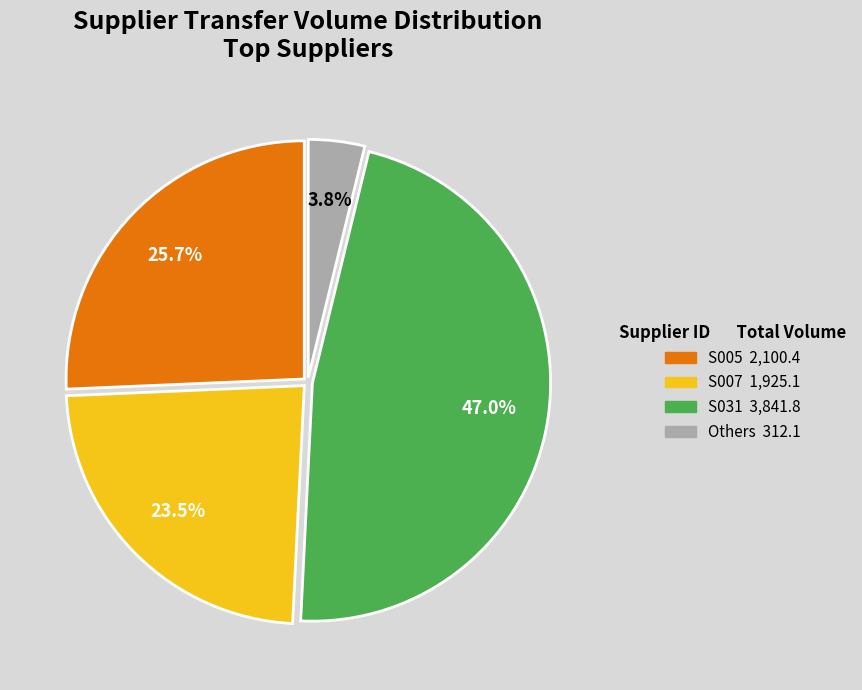

Is there a majority slice in this chart?

No